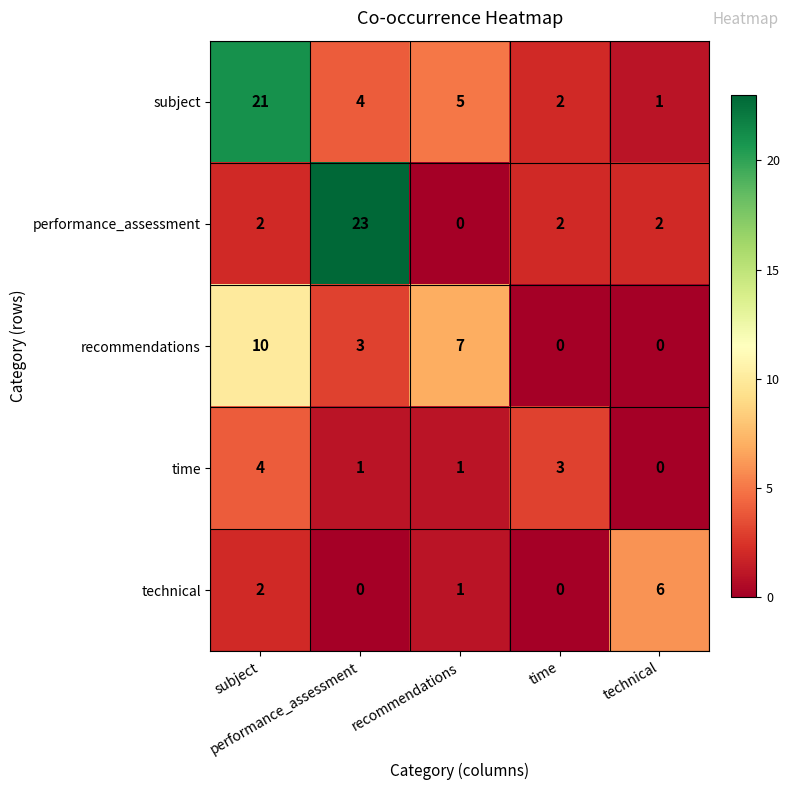

What is the greatest value displayed?

23